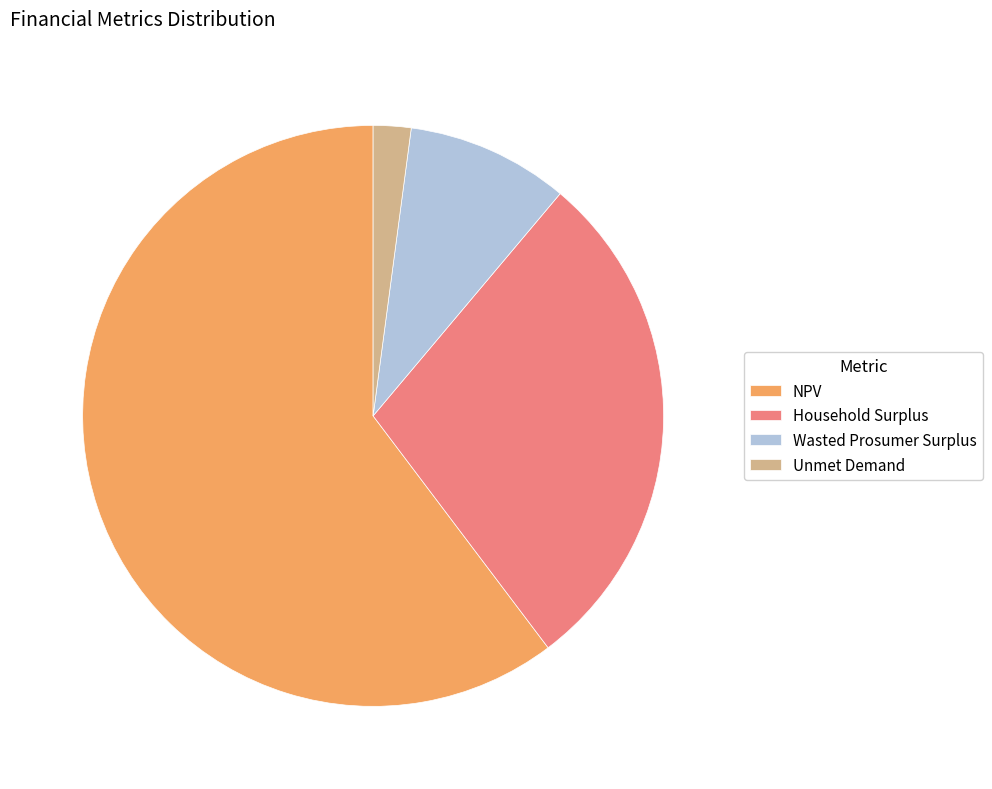

What is the majority slice?

NPV